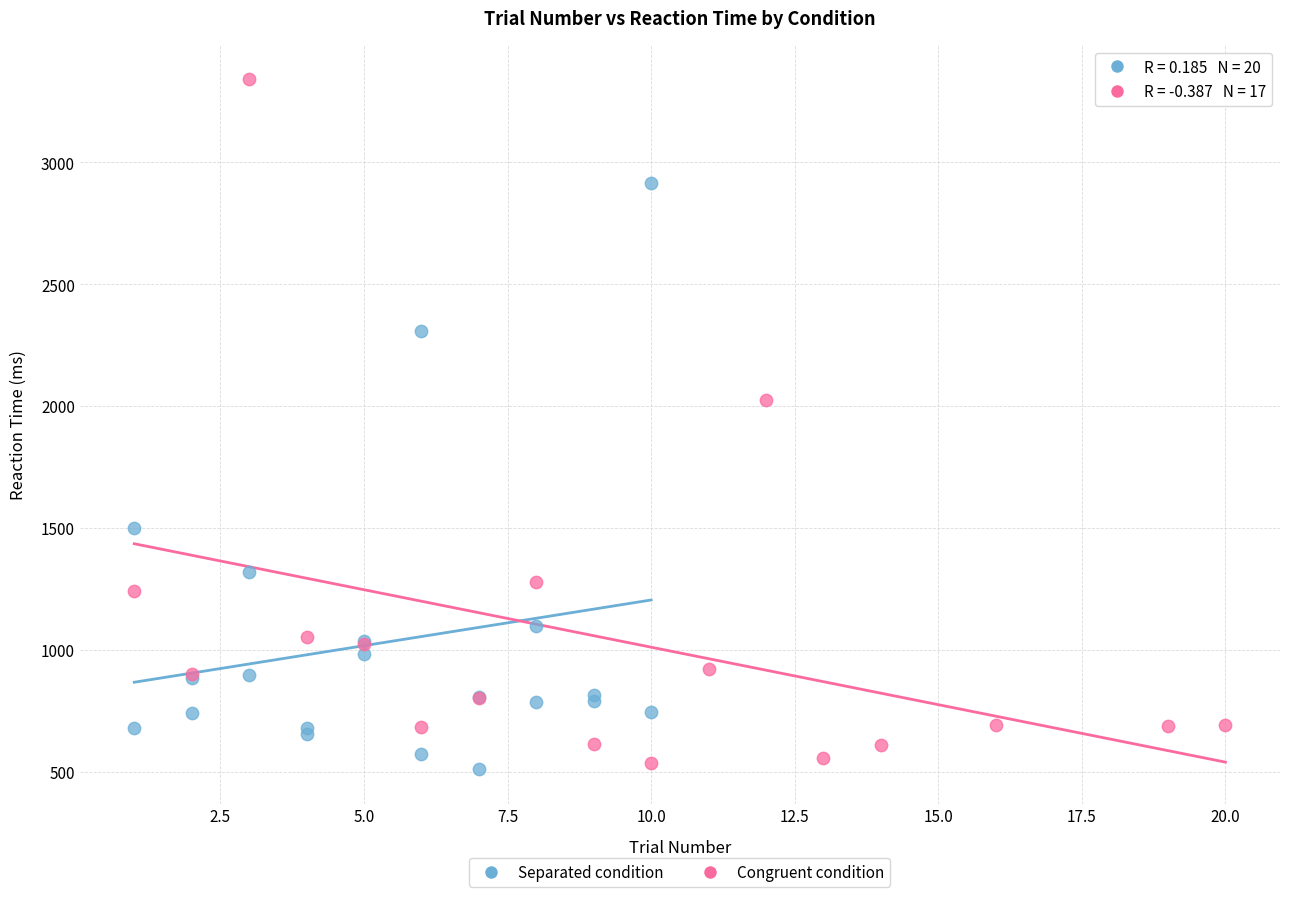

Which series contains the highest Y value?

Congruent condition